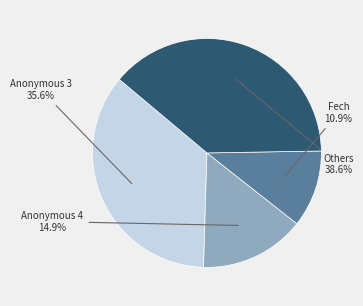

Is there any slice that represents more than half of the pie?

No